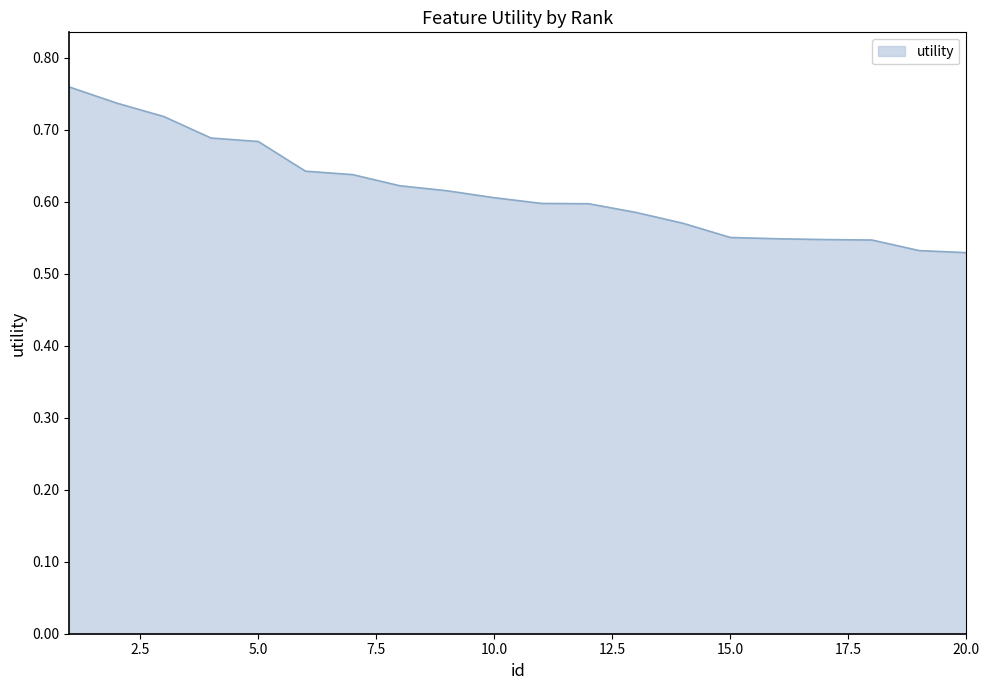

What is the minimum value shown in the chart?

0.5